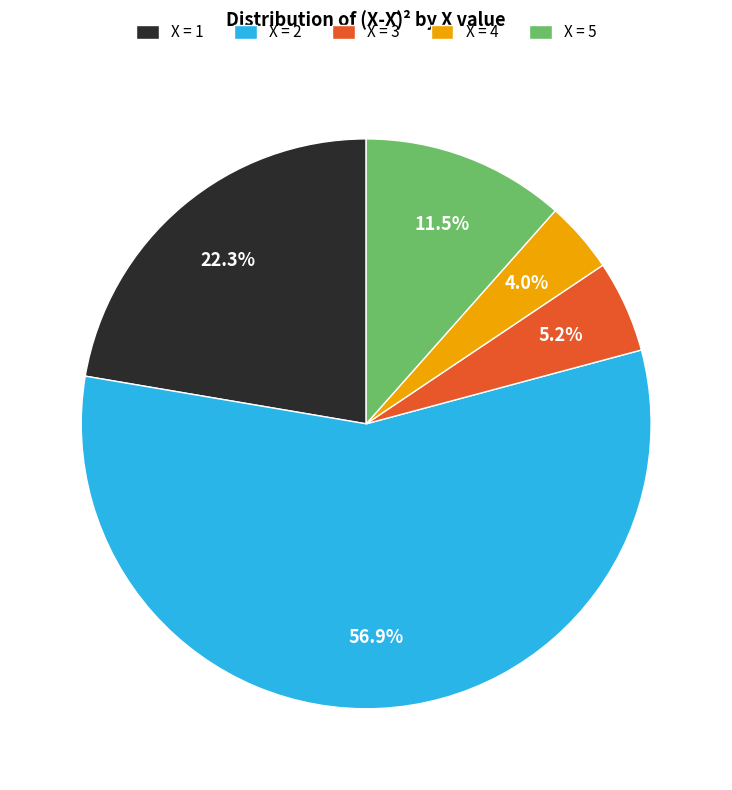

How much of the chart is everything except X = 3?

94.8%